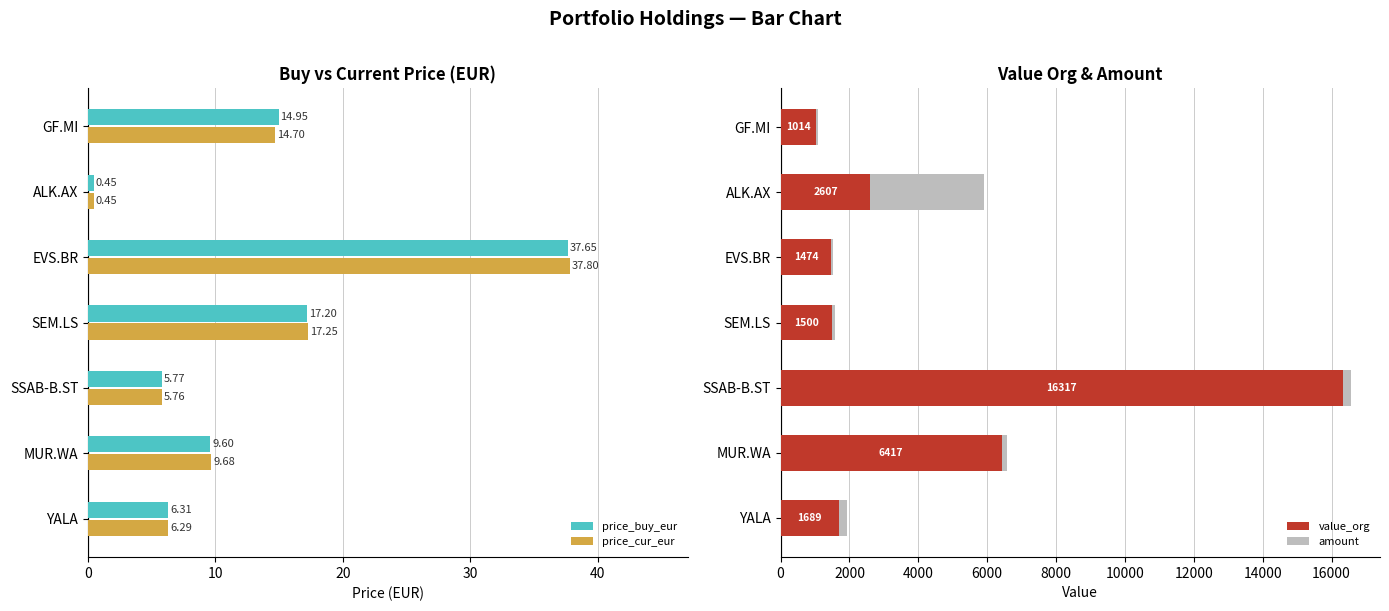

Are the bars grouped side by side (vs. stacked)?

Yes